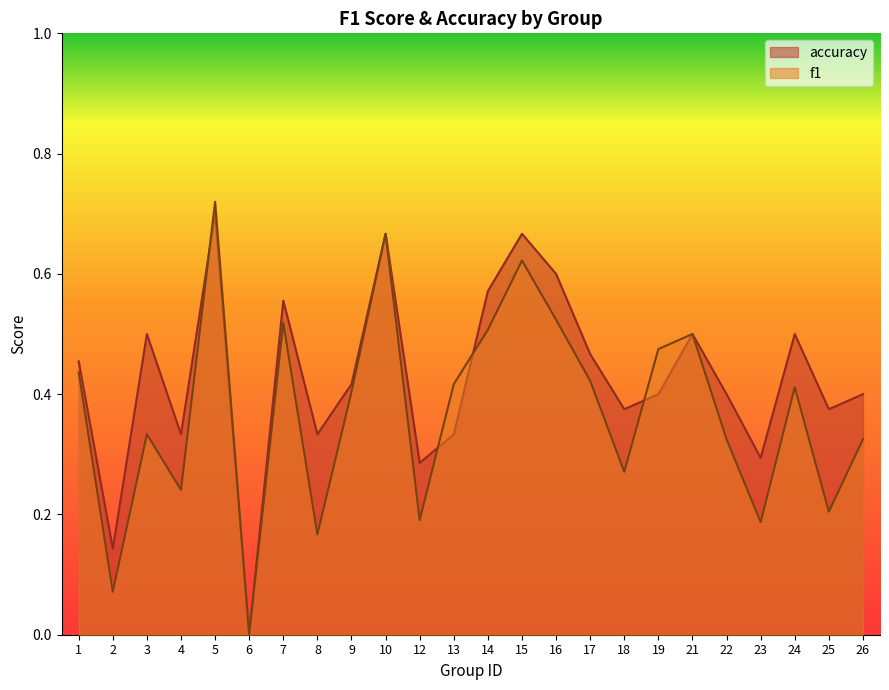

Between 18 and 15, which is larger?

15